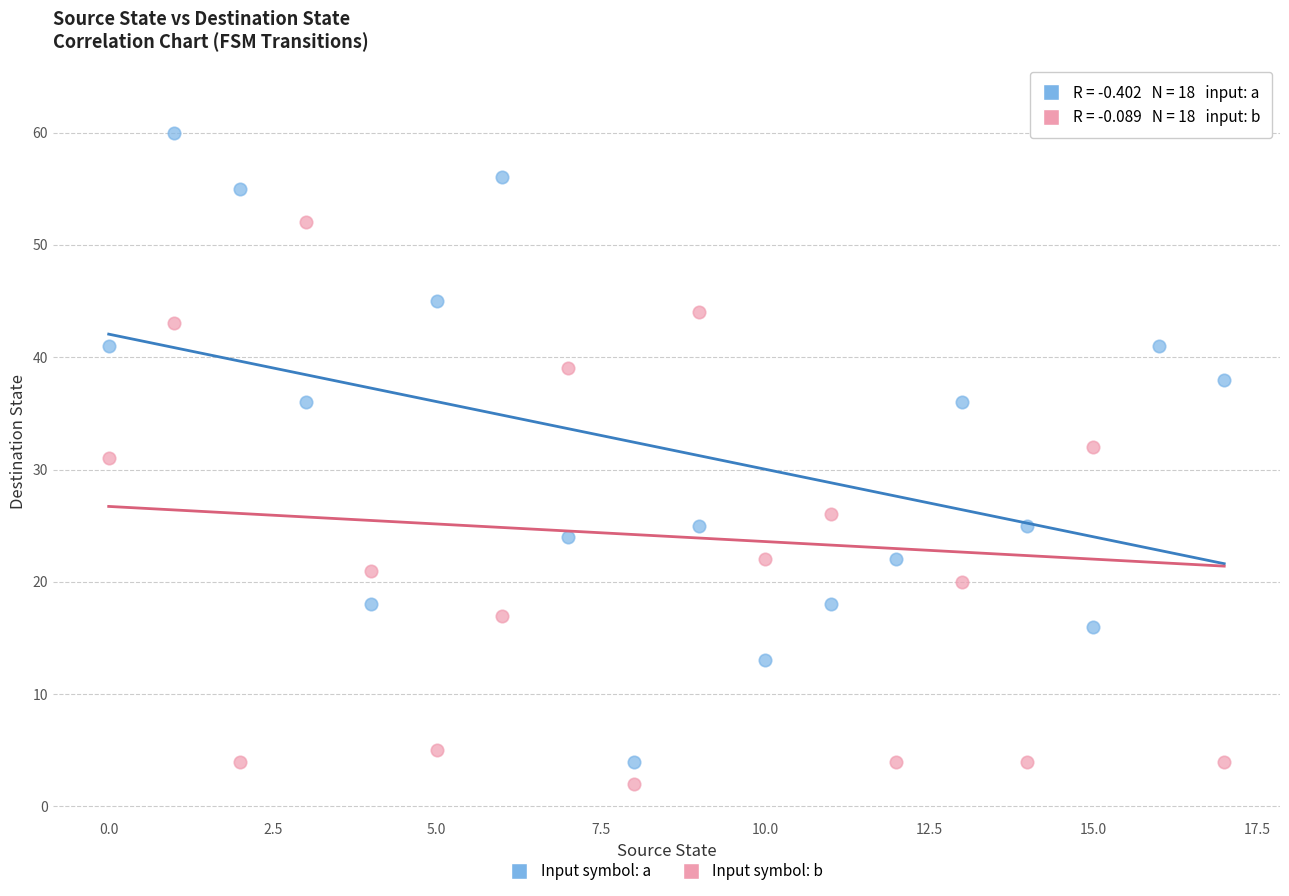

Which series has the widest spread of Y values?

Input symbol: b